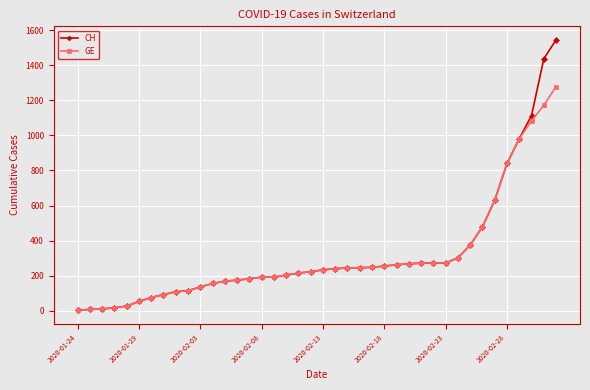

List the series in order of their peak value, lowest first.

GE, CH